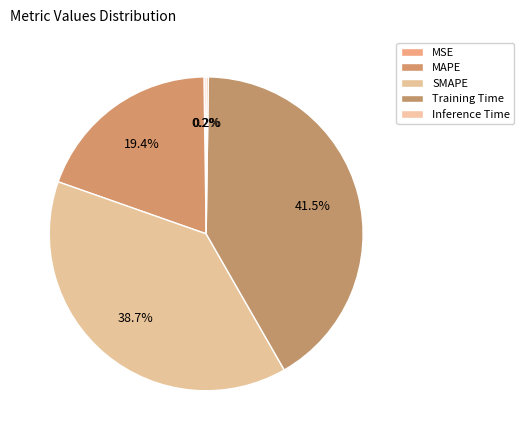

Count the number of slices in the pie.

5